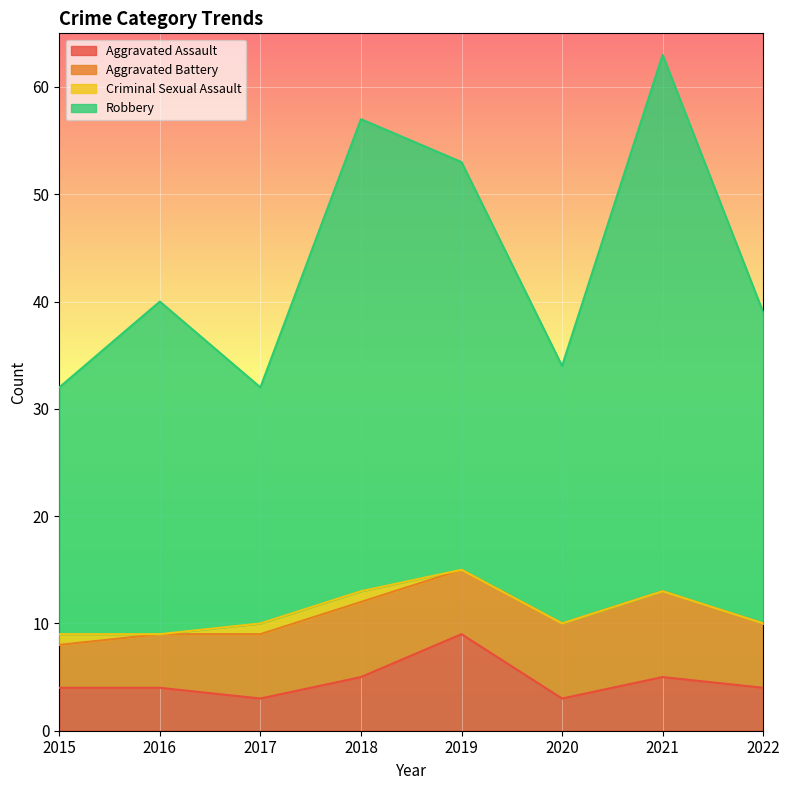

The value of Aggravated Assault at 2016 is 4. True or false?

True